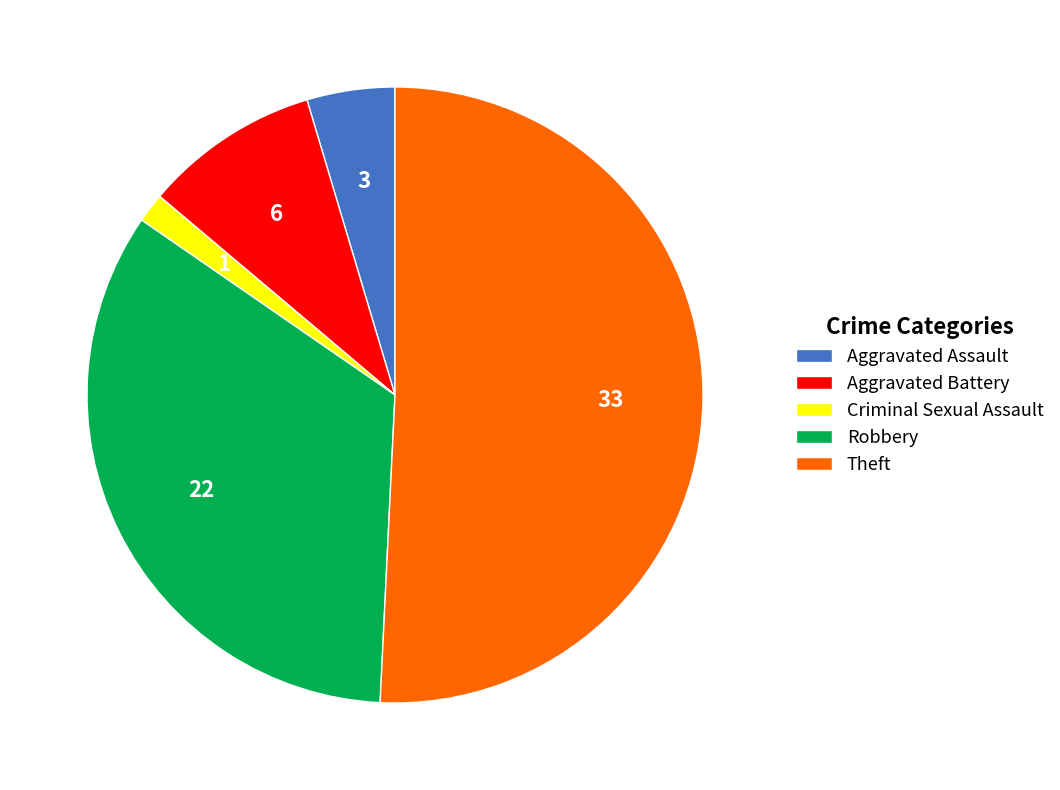

True or false: Theft accounts for 51% of the total.

True